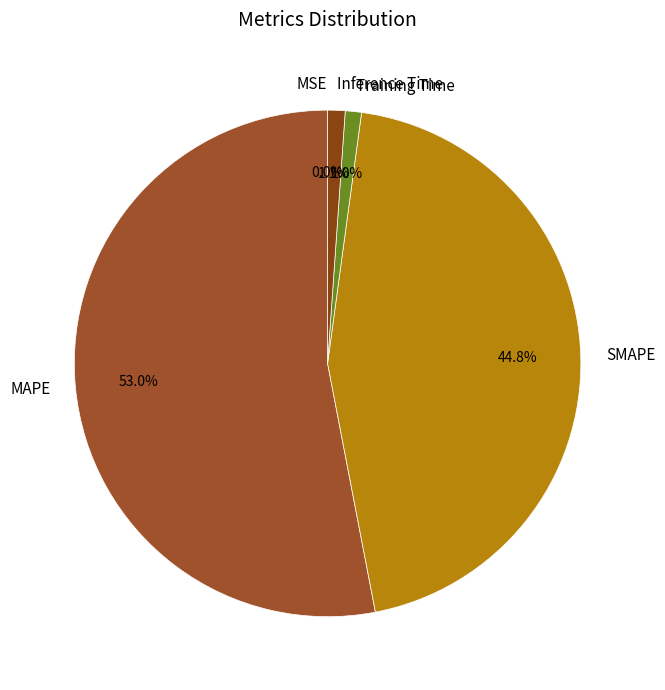

What is the largest slice in the pie chart?

MAPE